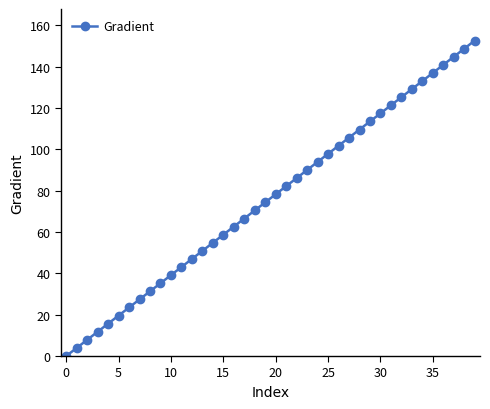

What is the greatest value displayed?

152.6